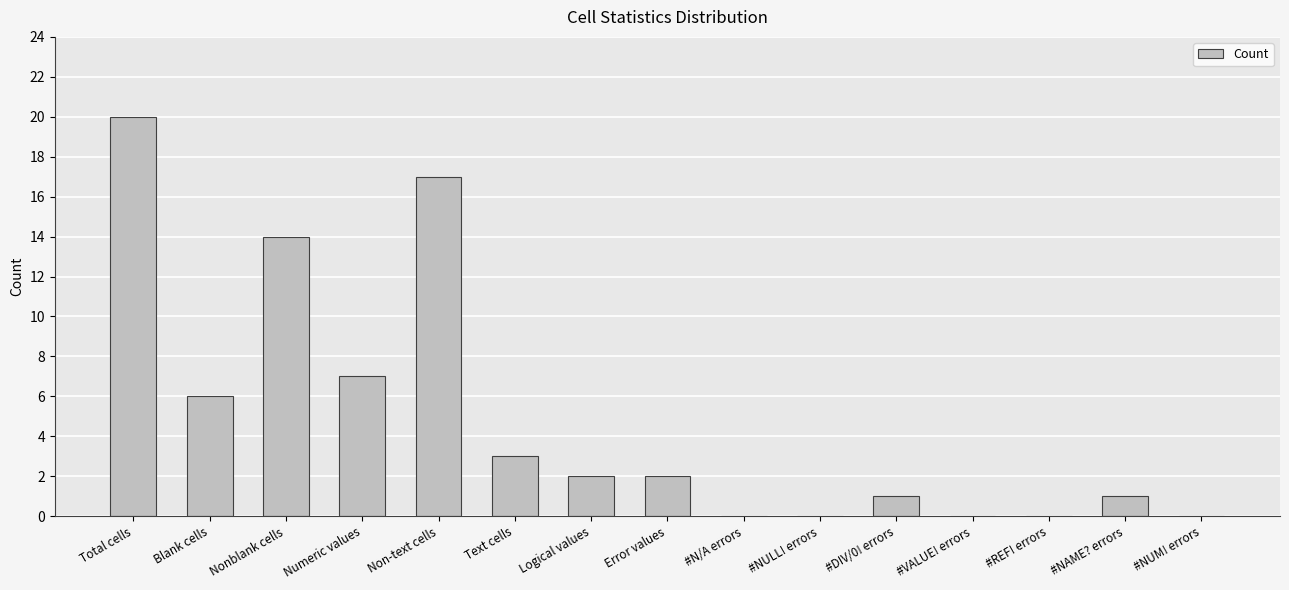

At which label does the data first exceed 2?

Total cells